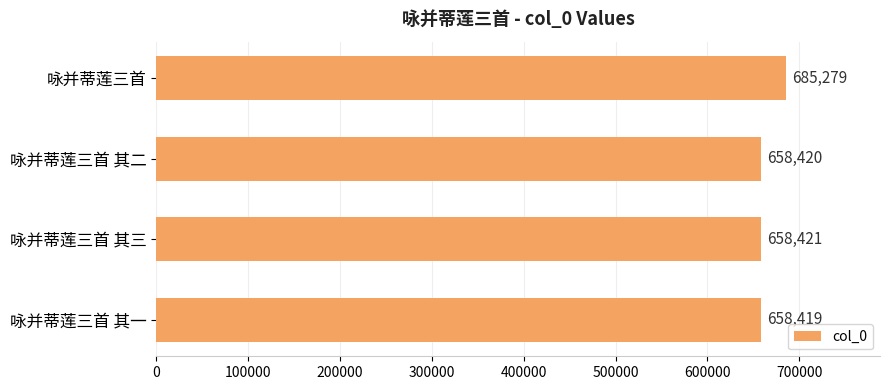

Is it true that the value at 咏并蒂莲三首 is 223733?

False